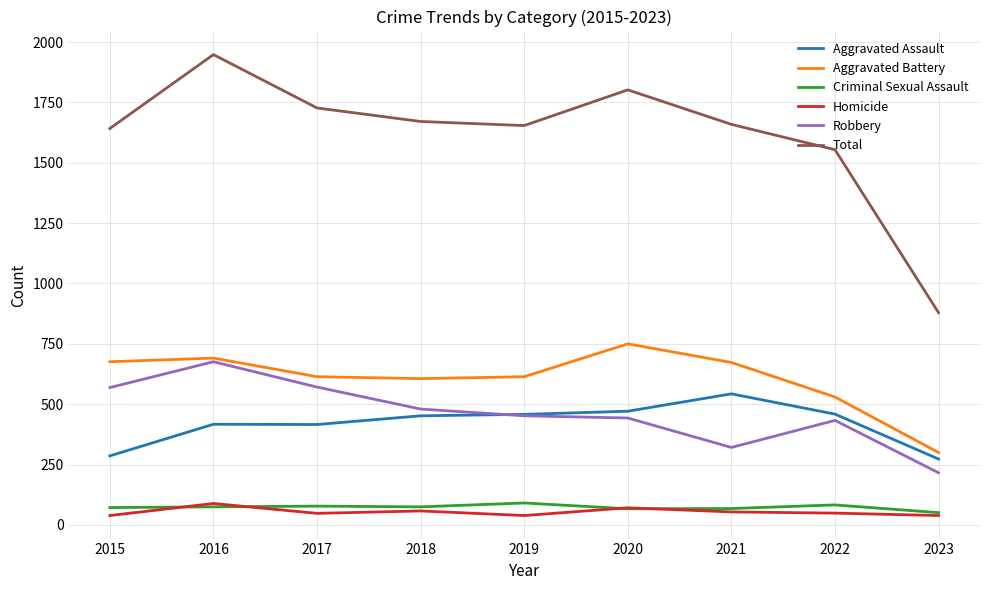

True or false: Robbery and Criminal Sexual Assault intersect in this chart.

False